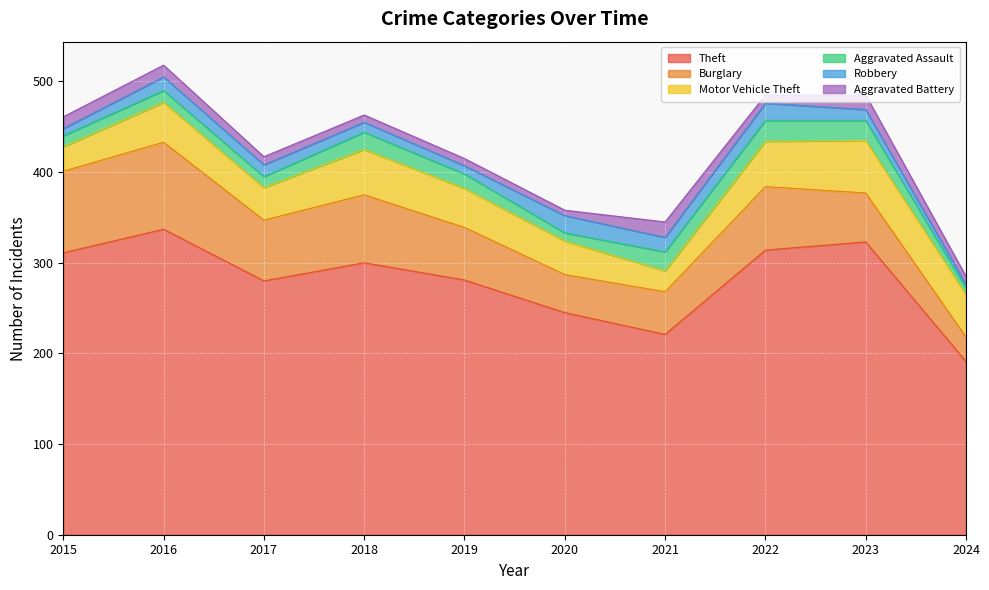

At which label does Aggravated Assault first exceed 16?

2018